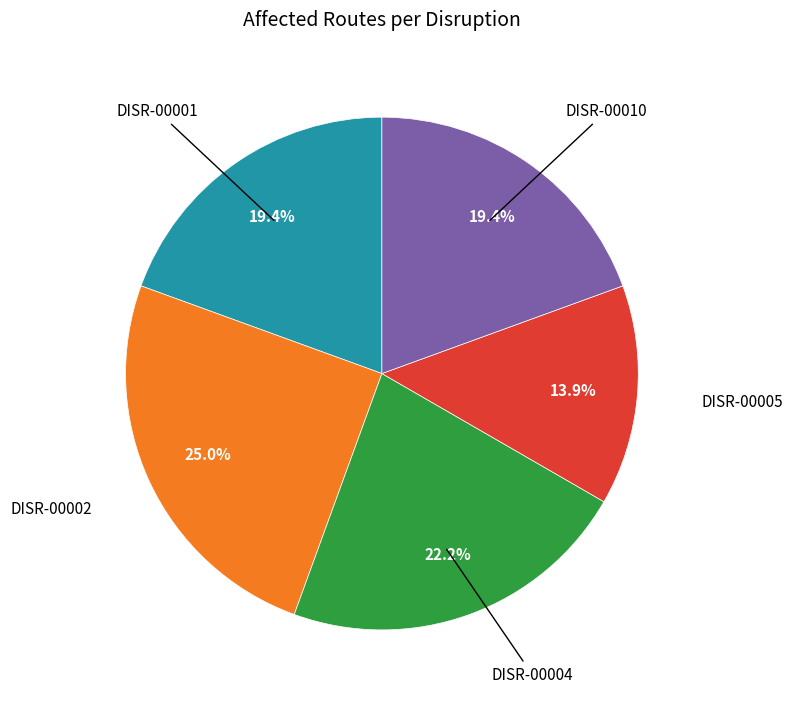

Does any single category account for the majority?

No